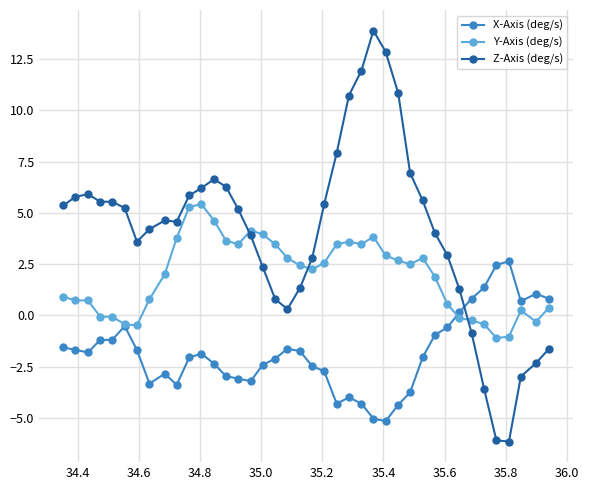

What is the value of the Z-Axis (deg/s) point at the 34th from the left?

-0.9